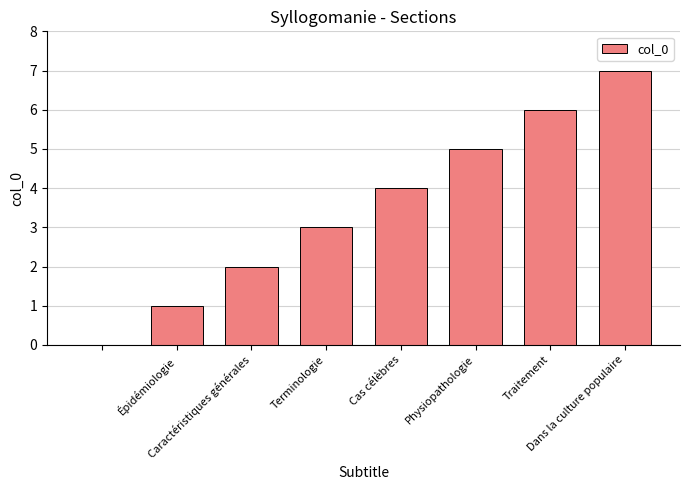

What is the maximum value shown in the chart?

7